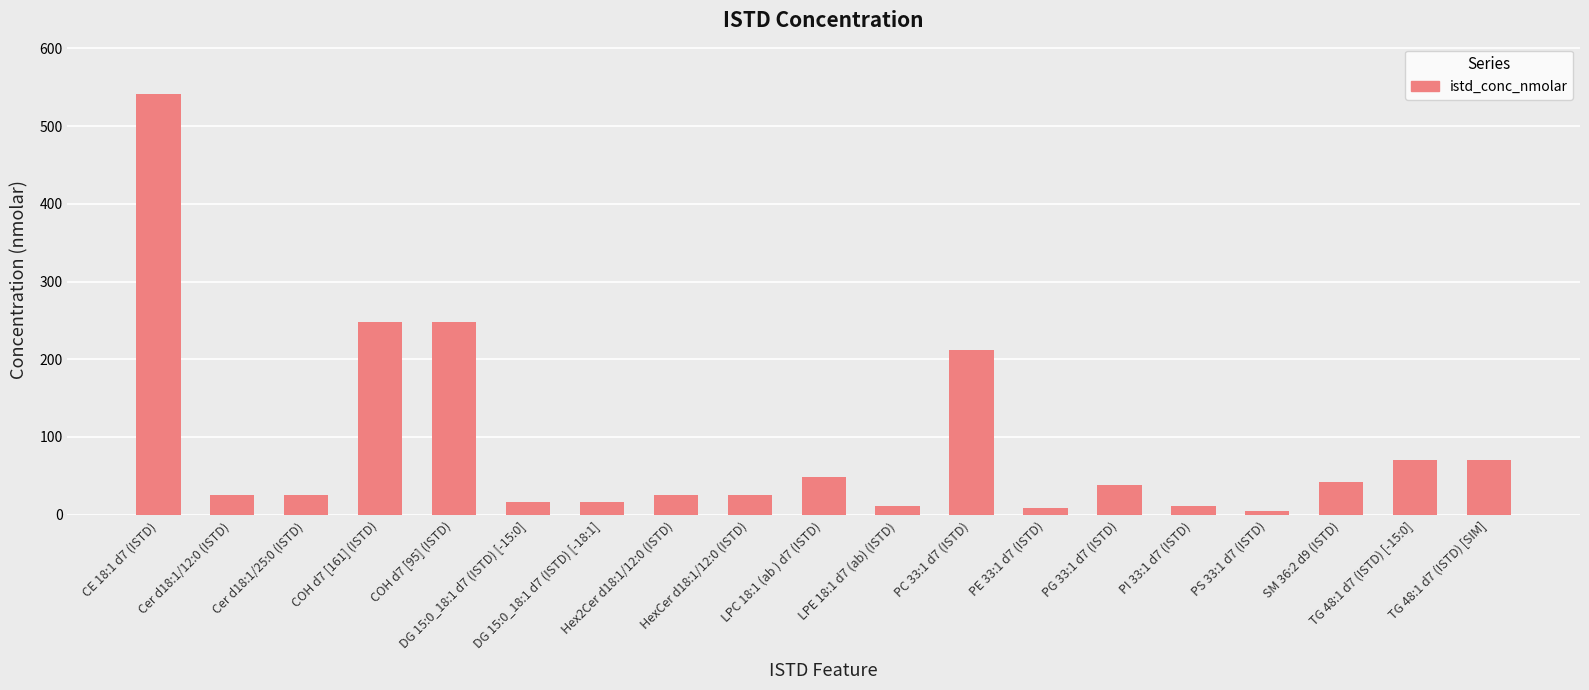

What is the label of the 12th bar from the right?

Hex2Cer d18:1/12:0 (ISTD)